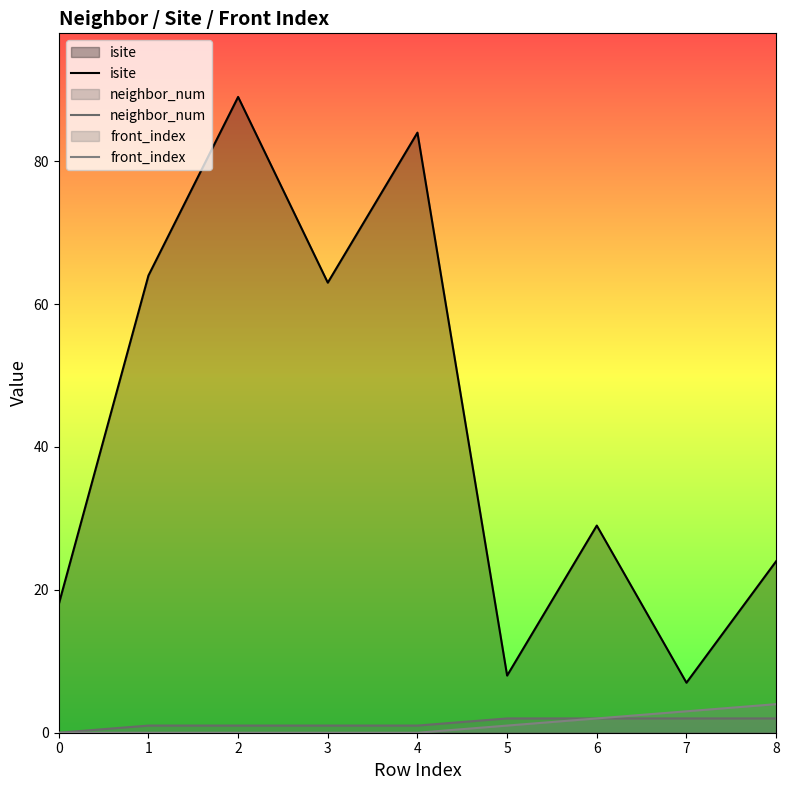

The value of neighbor_num at 6 is 2. True or false?

True